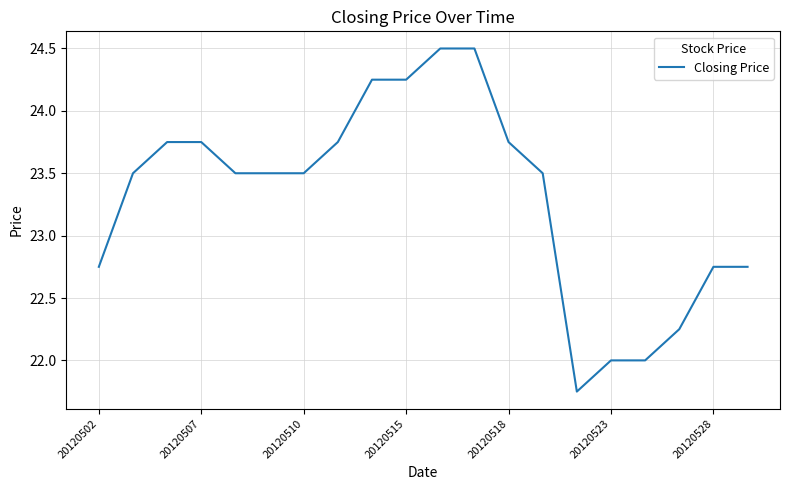

What is the greatest value displayed?

24.5